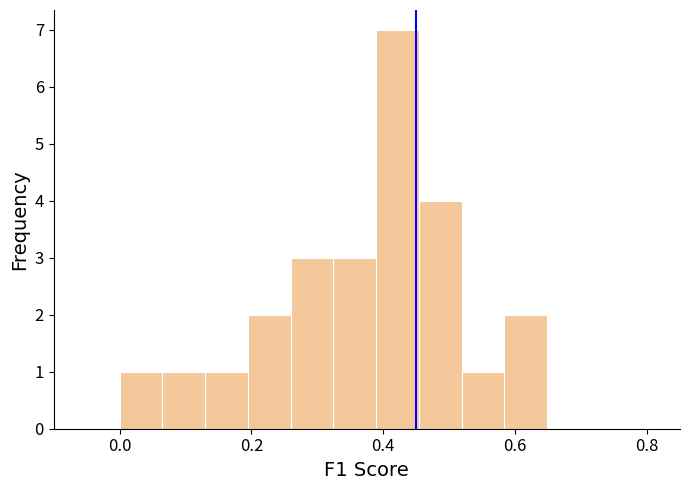

Read against the x-axis, roughly where is the centre of the tallest bar?

0.42